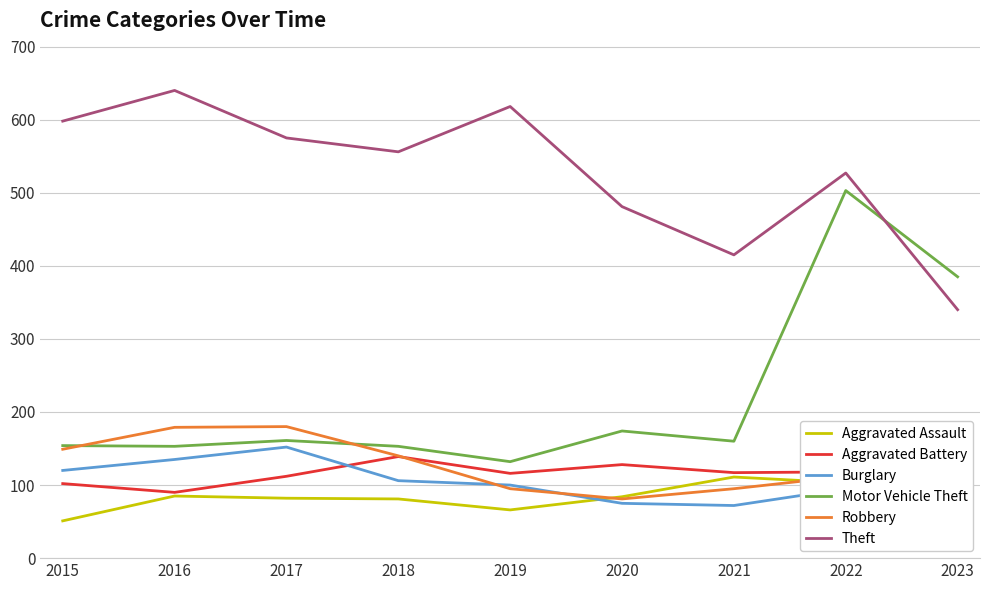

True or false: Theft and Robbery cross at least once.

False